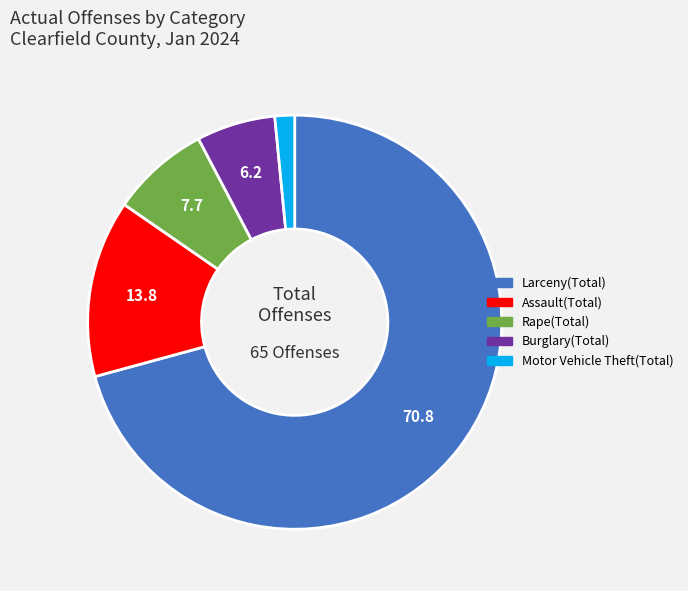

Is it true that Rape(Total) is 8% of the pie?

True